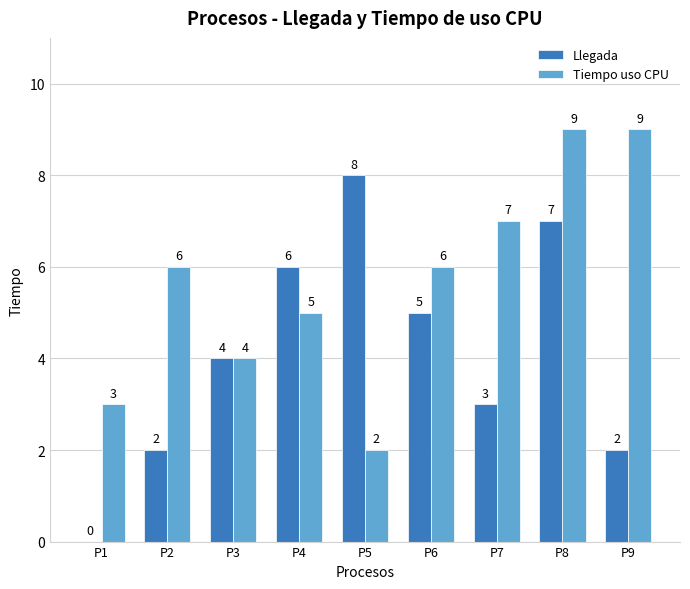

How many Llegada values are between 2 and 6?

6